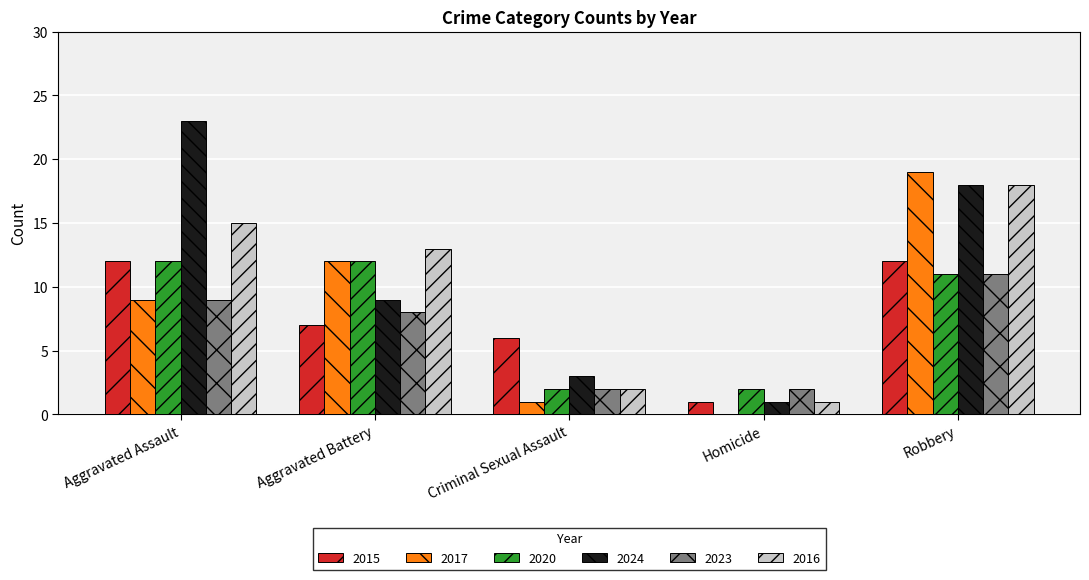

Read the 2017 value at Criminal Sexual Assault.

1